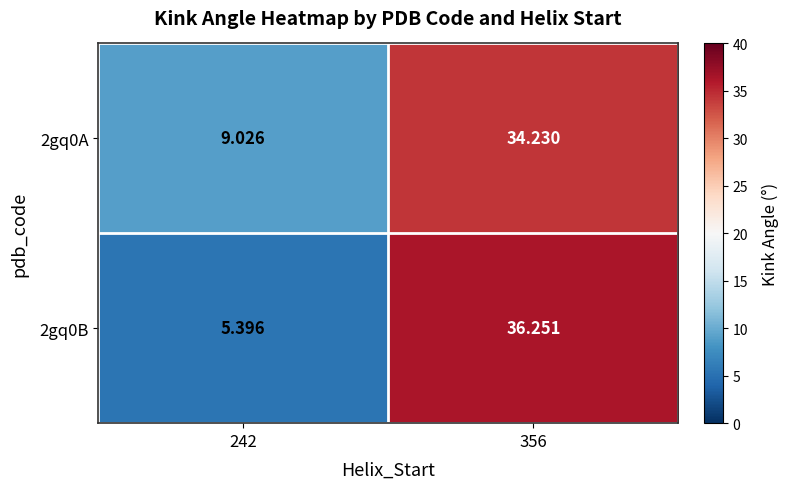

Which series has the largest range (max minus min)?

2gq0B